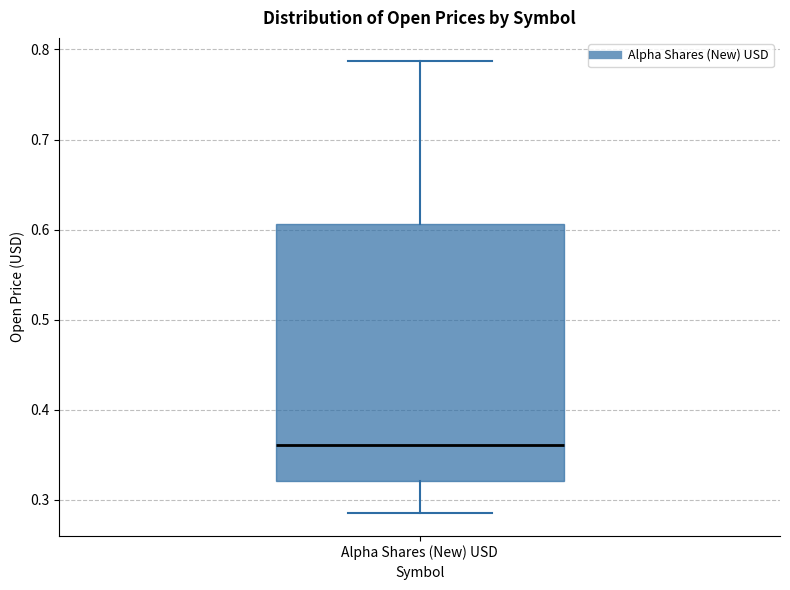

Transcribe this box plot: give where the median line is, the range the box spans, and where the two whiskers end, as read against the y-axis. The values are not printed on the chart, so give them approximately, as read against the axis.

median 0.36, box 0.32 to 0.61, whiskers 0.29 to 0.79